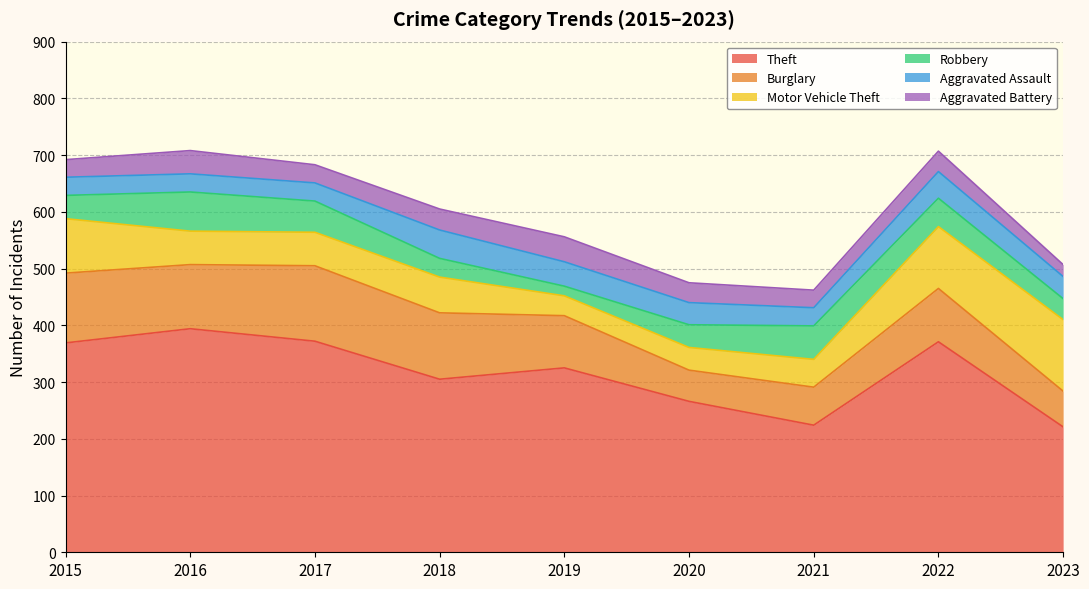

The Burglary series shows 43 at 2018. True or false?

False